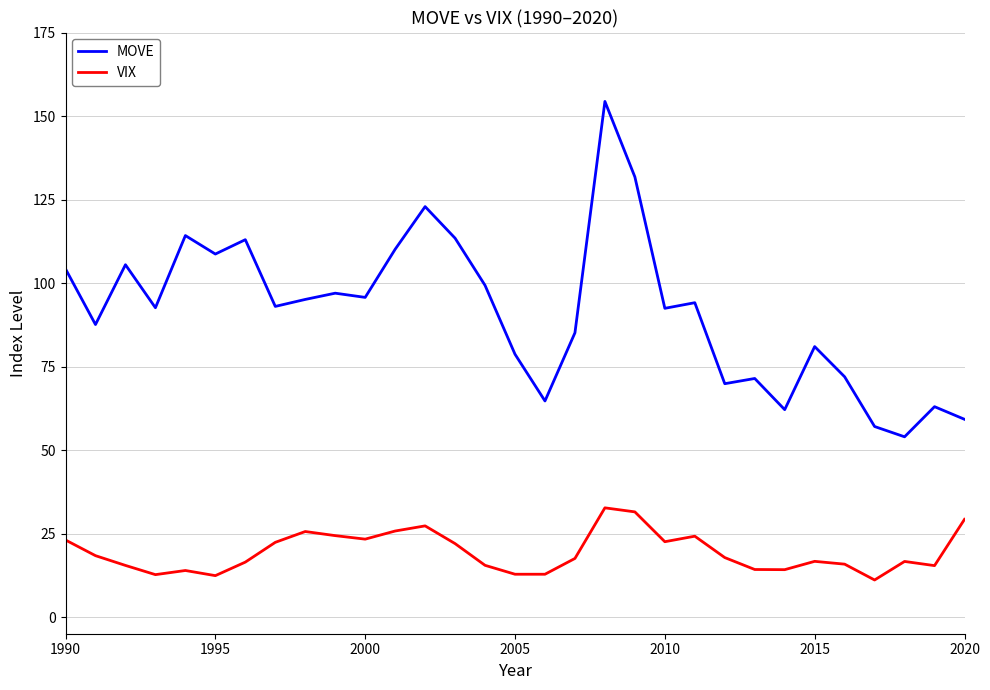

True or false: MOVE and VIX intersect in this chart.

False